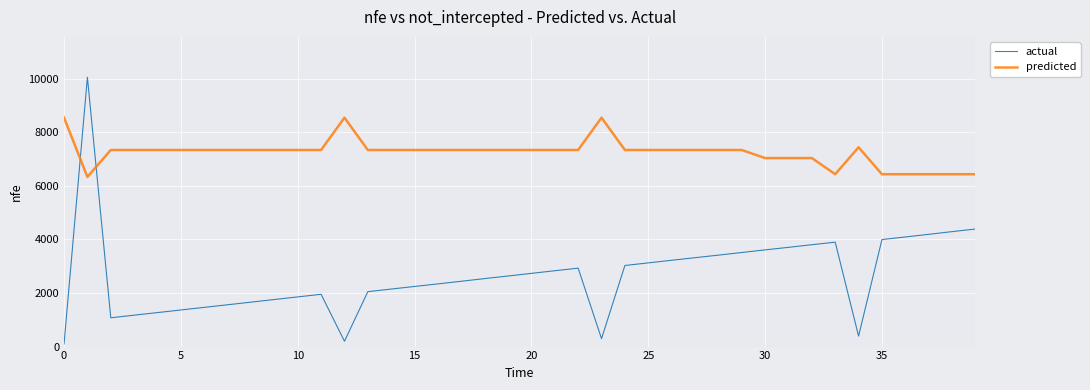

Which series has the widest spread of values?

actual